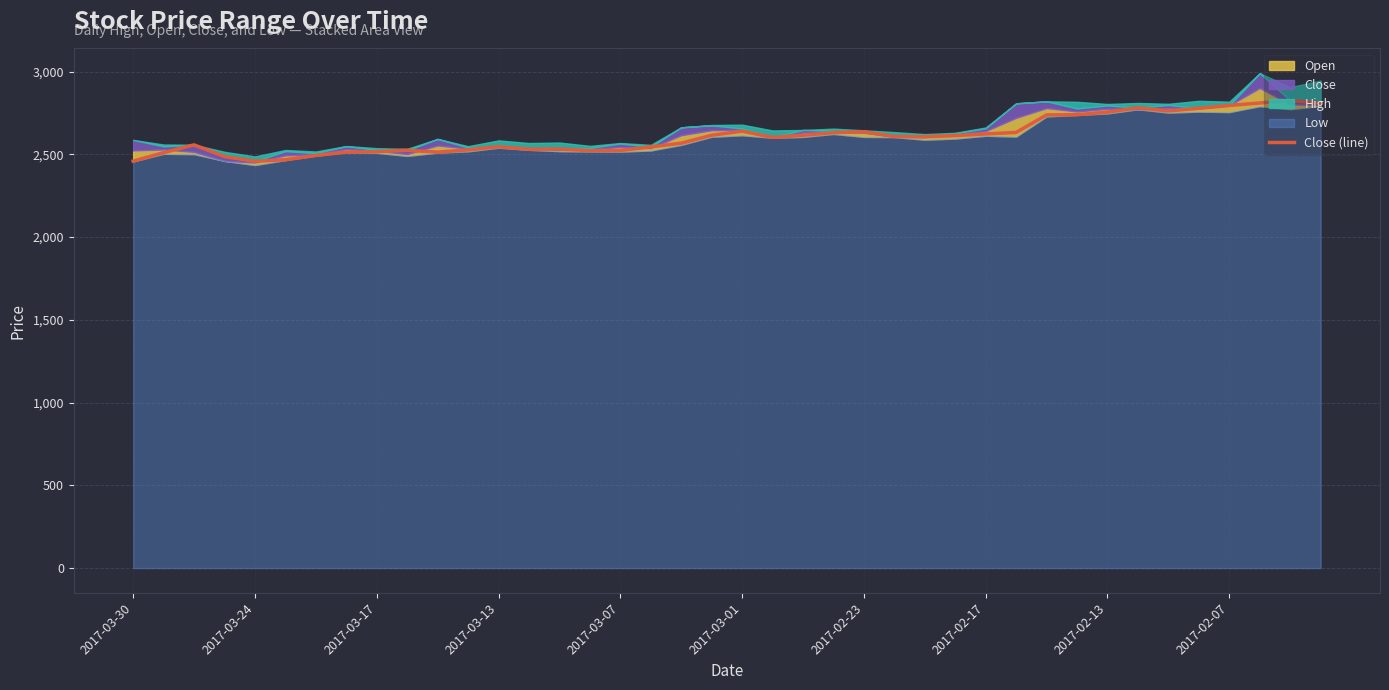

How many lines are shown in the chart?

1